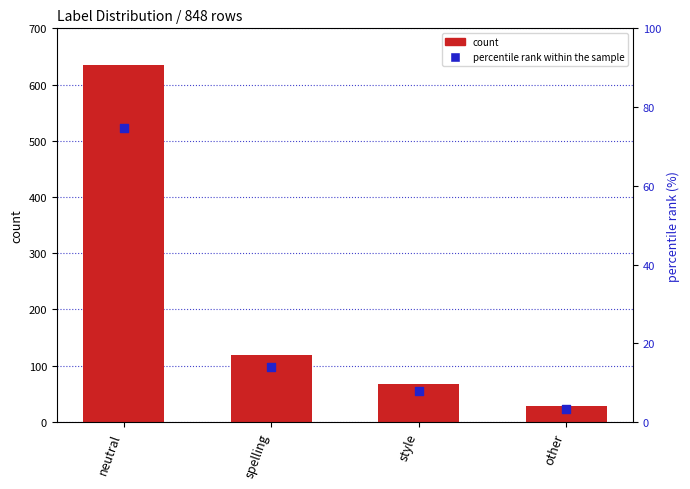

Which series has the widest spread of Y values?

count